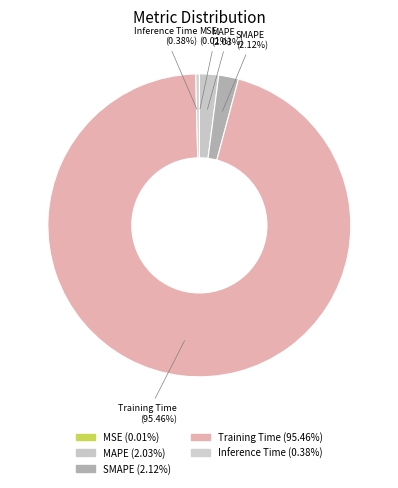

True or false: SMAPE accounts for 2% of the total.

True